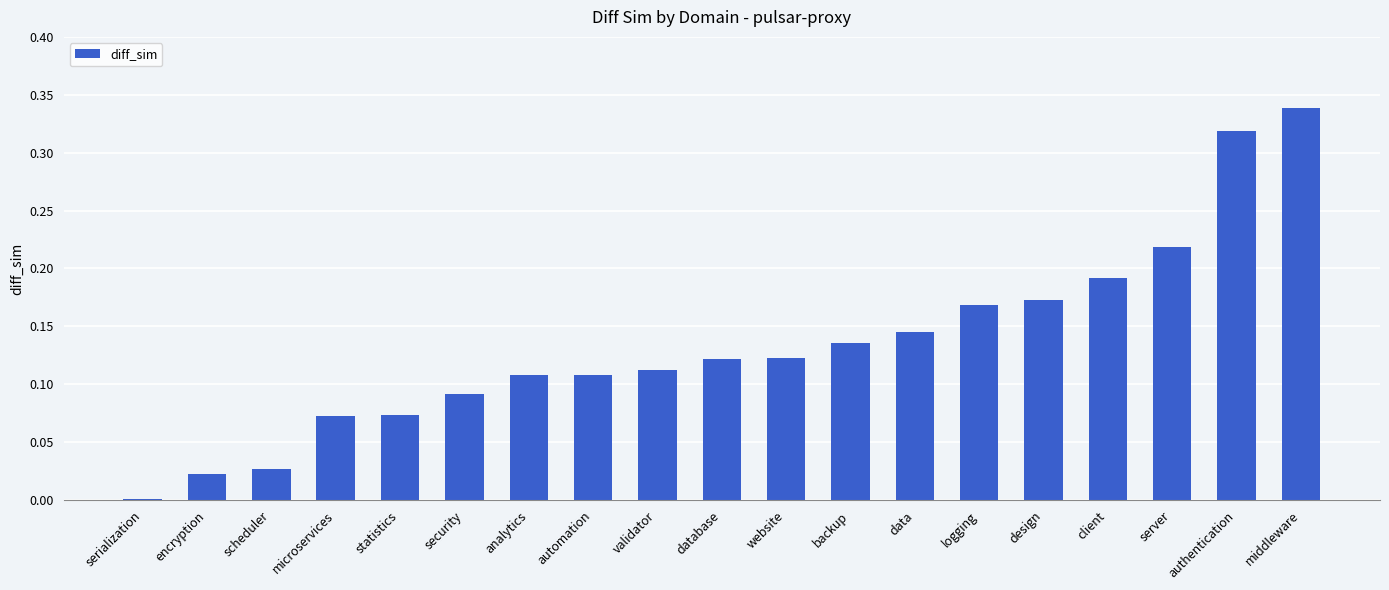

True or false: the data shows 0.1 at client.

False